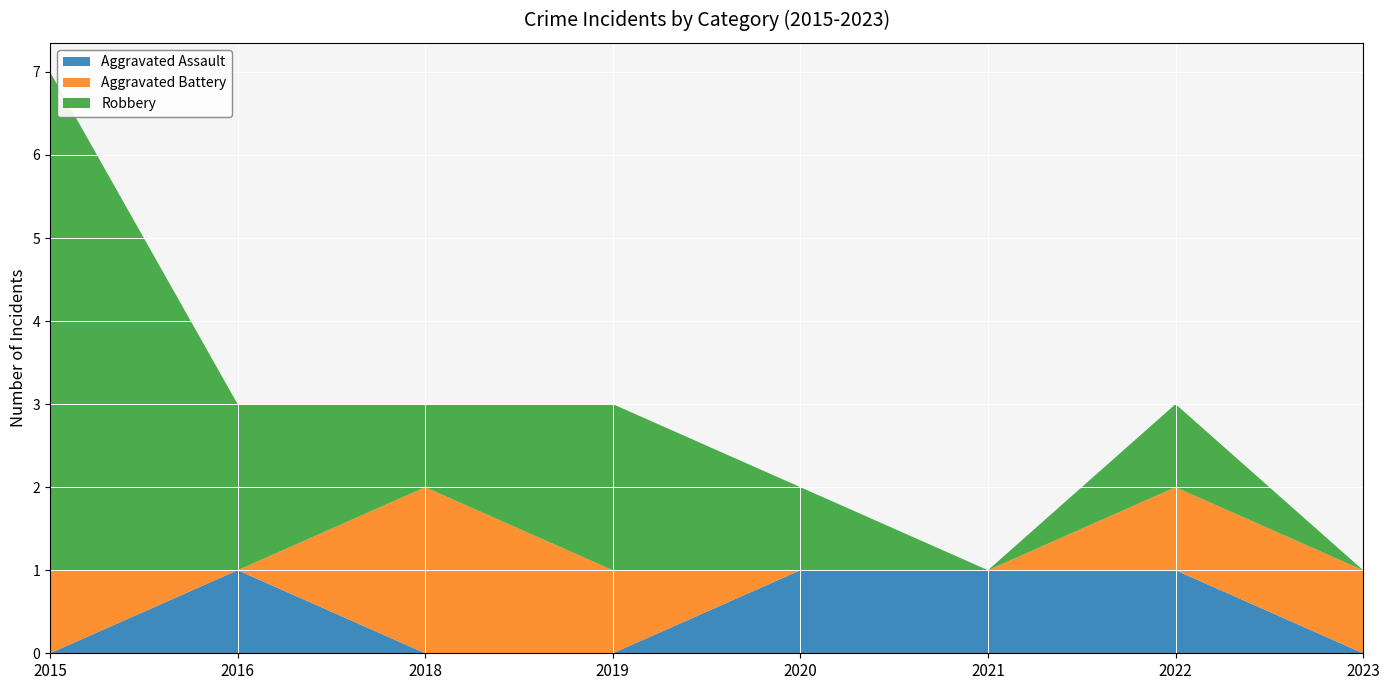

Reading left to right, list all the values displayed in this chart.

Aggravated Assault: 0	1	0	0	1	1	1	0
Aggravated Battery: 1	0	2	1	0	0	1	1
Robbery: 6	2	1	2	1	0	1	0